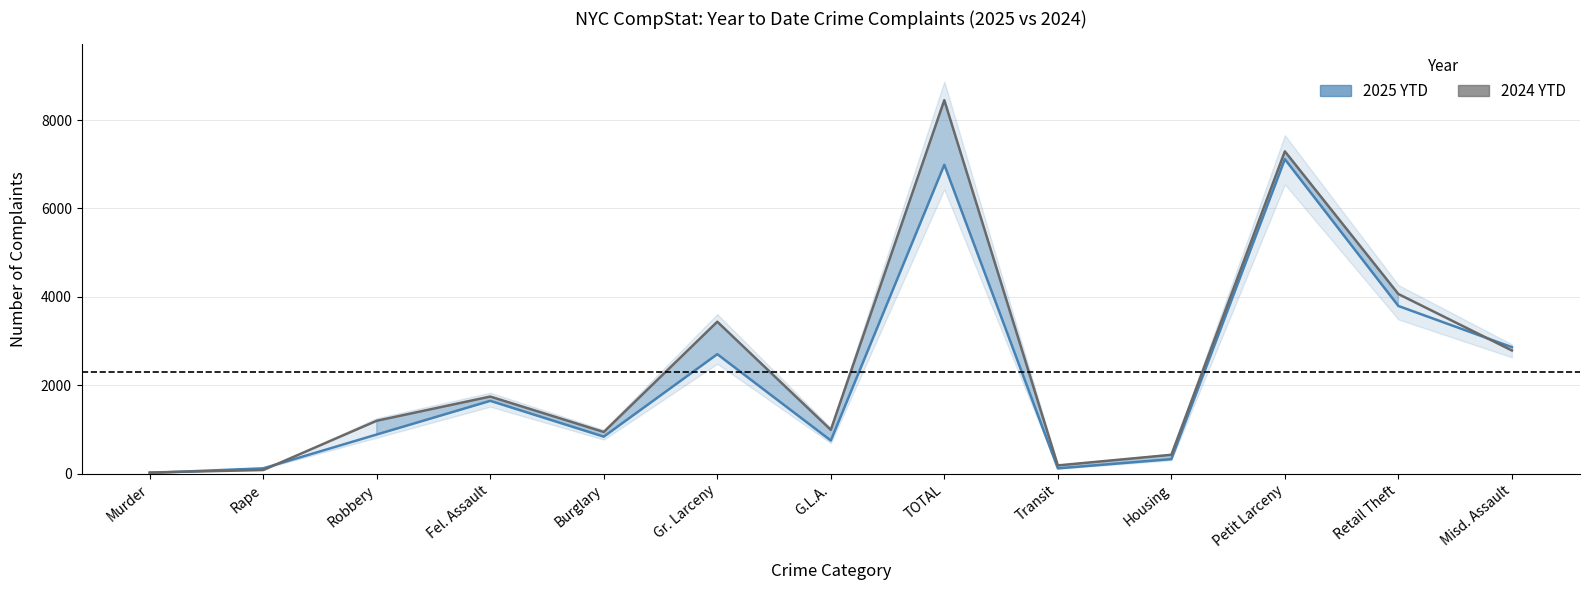

Where does the 2025 YTD series first go above 890?

Fel. Assault